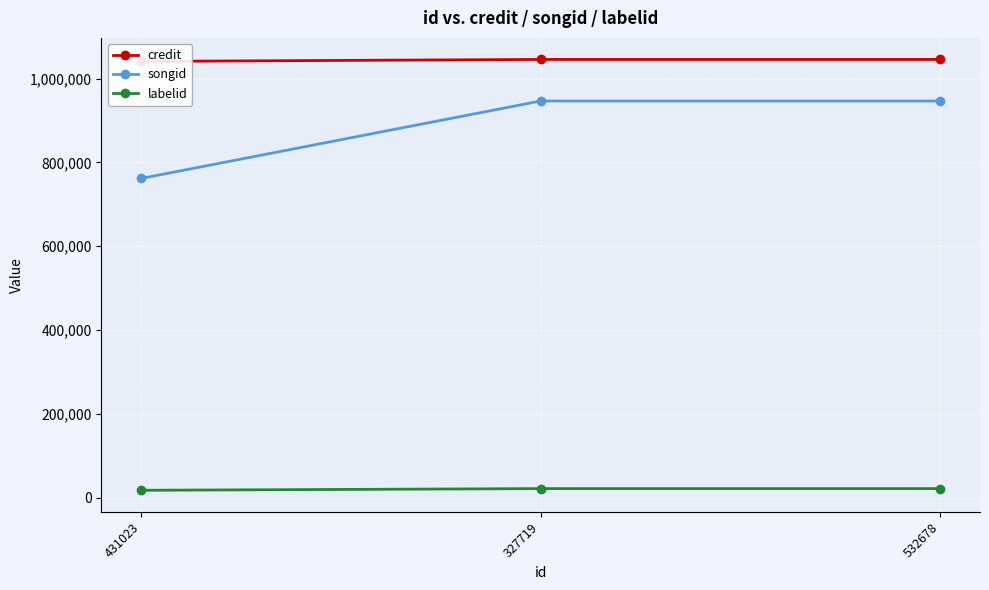

What is the sum of the labelid values at 431023 and 327719?

38765